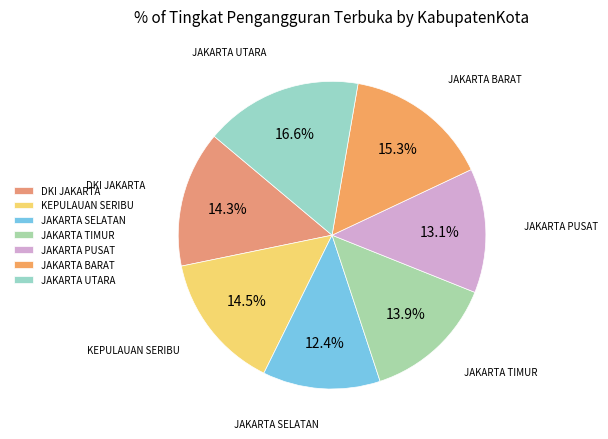

To the nearest percent, what portion does JAKARTA PUSAT represent?

13%